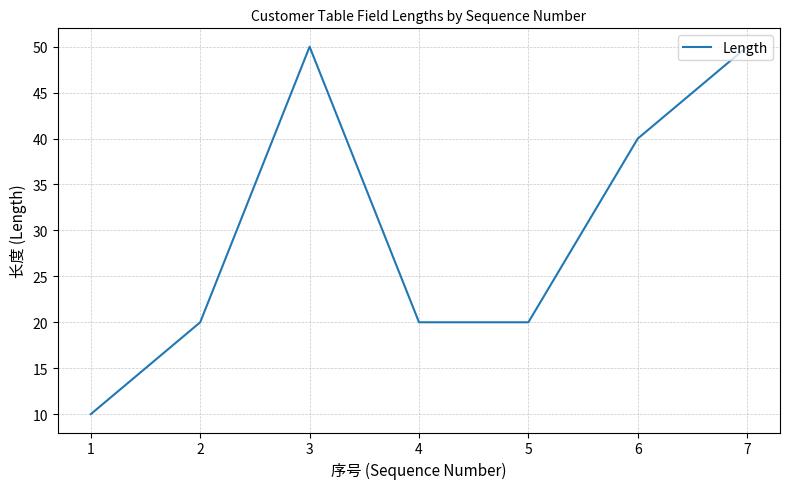

True or false: there are more than 0 points higher than both neighbors.

True